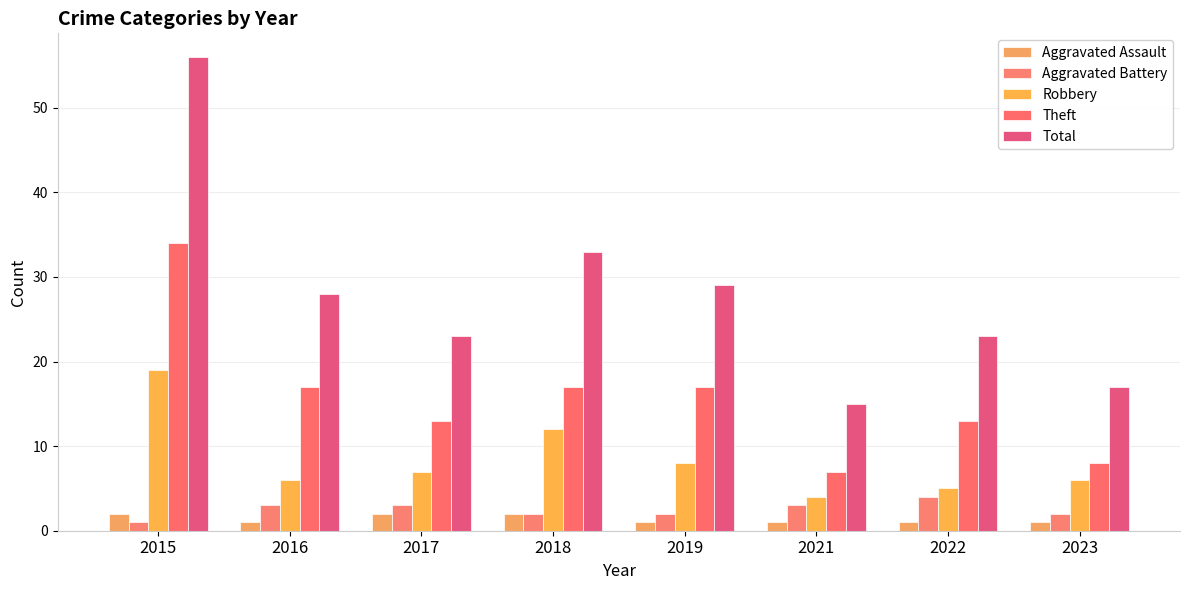

What is the value of the Total bar at the 1st from the left?

56